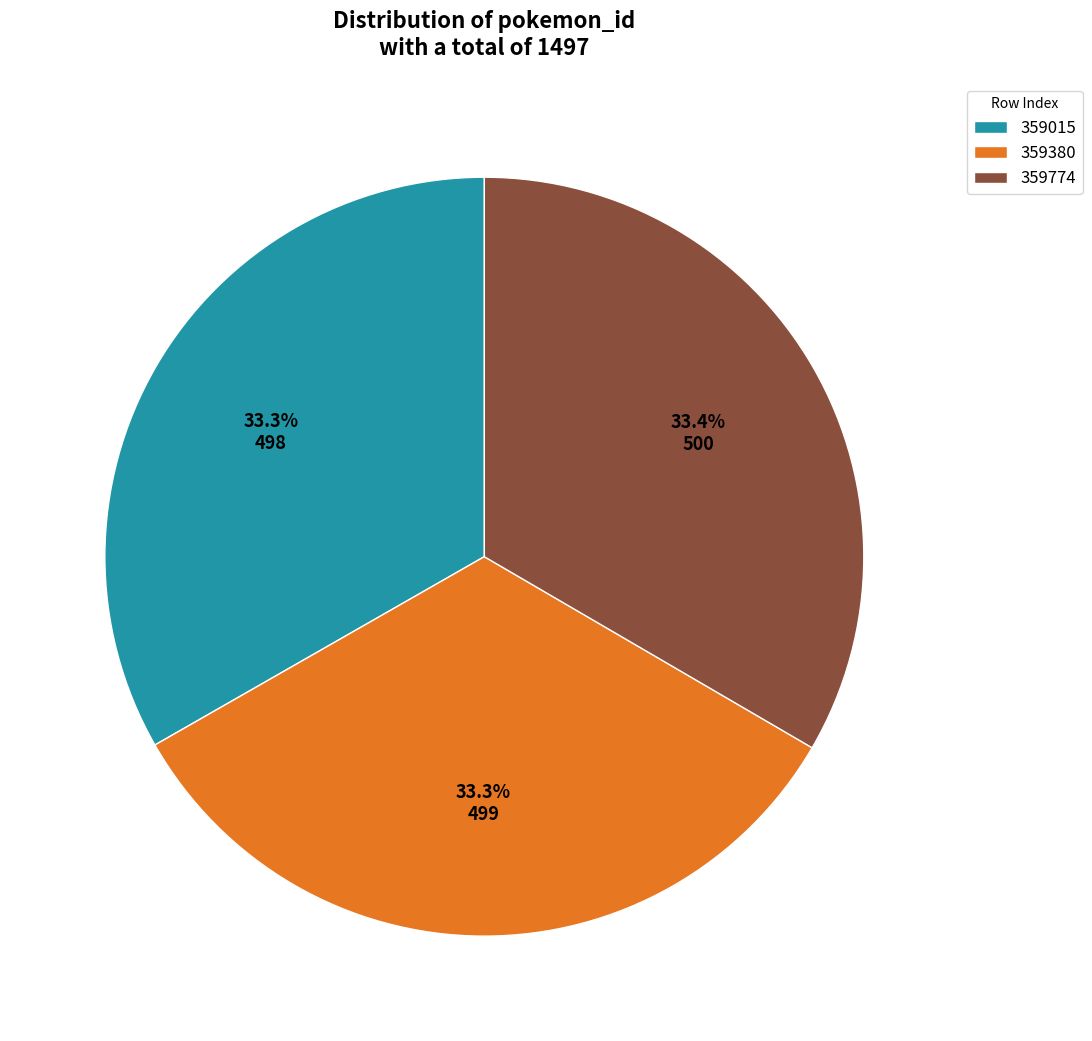

What is the ratio of the value at 359380 to the value at 359774?

1.0